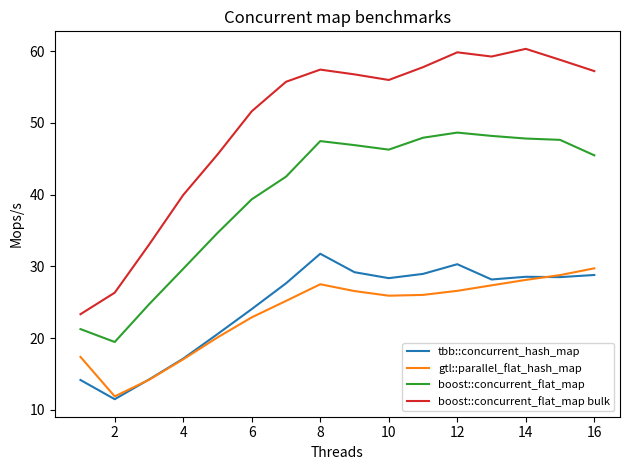

Which series has the largest total across all categories?

boost::concurrent_flat_map bulk